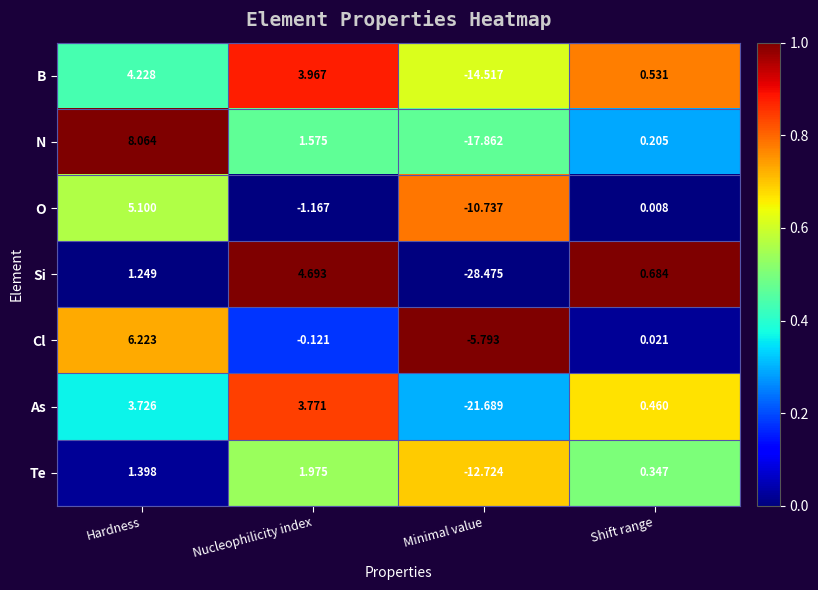

Count the number of categories in the chart.

4